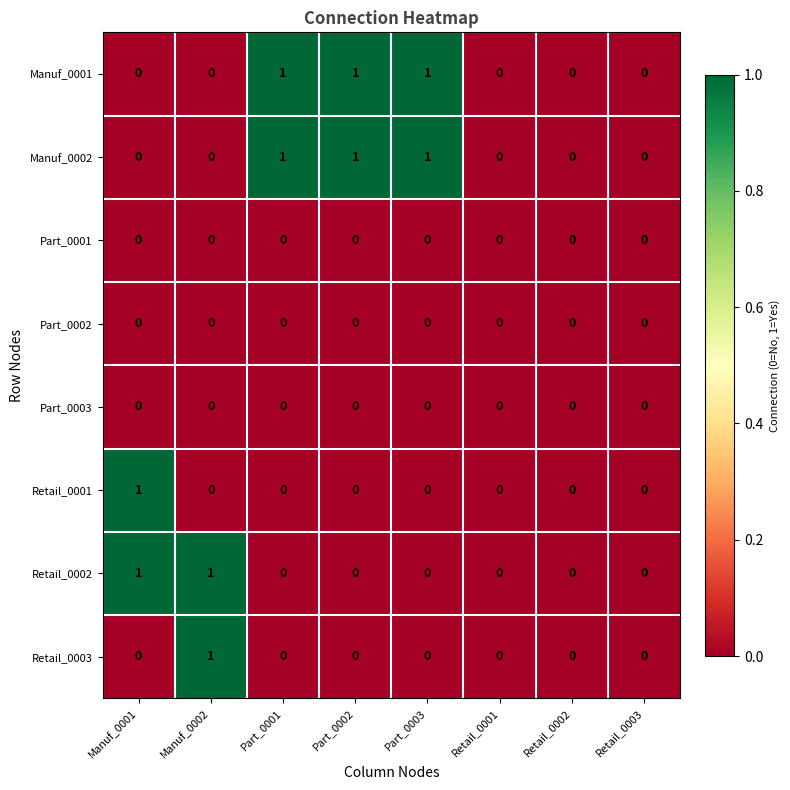

At which label does Retail_0003 reach its peak?

Manuf_0002